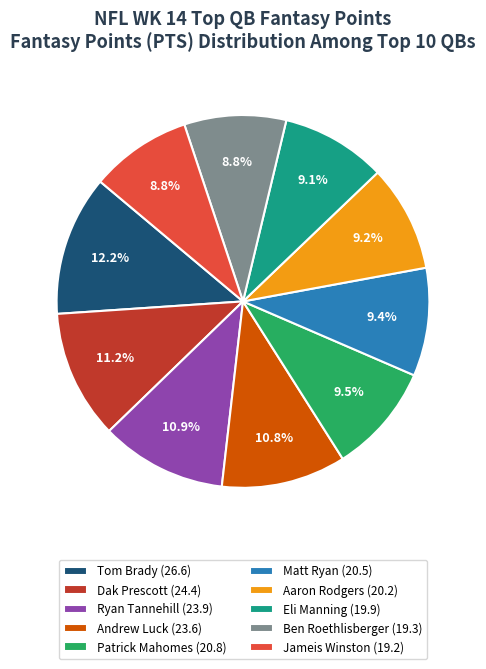

Approximately how many times larger is the value at Jameis Winston (19.2) compared to Andrew Luck (23.6)?

0.8